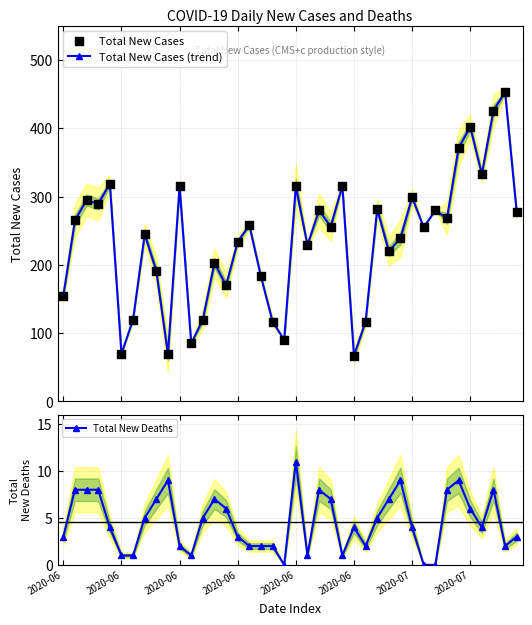

Which series reaches the minimum Y coordinate?

Total New Deaths